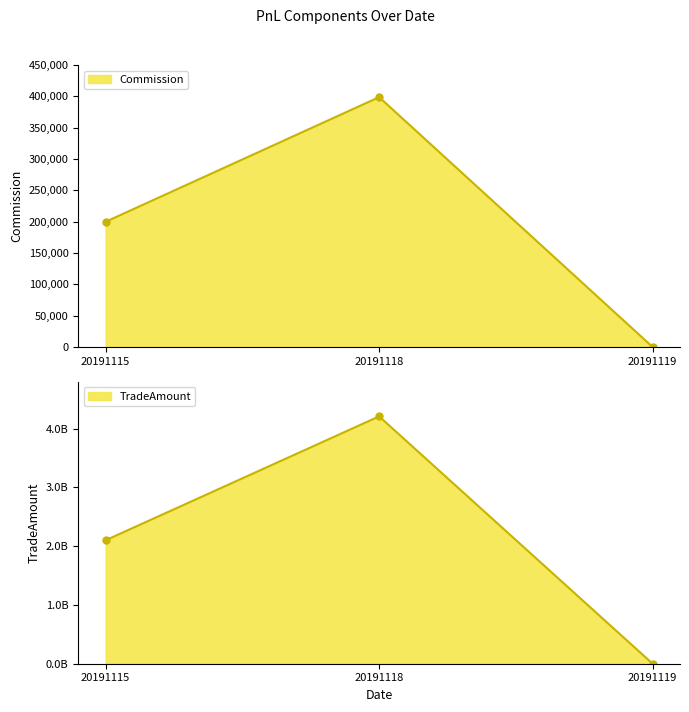

Reading left to right, what are all the values shown in this chart?

Commission: 20191115=199842.3	20191118=398701.8	20191119=0.0
TradeAmount: 20191115=2101633650.0	20191118=4210267200.0	20191119=0.0